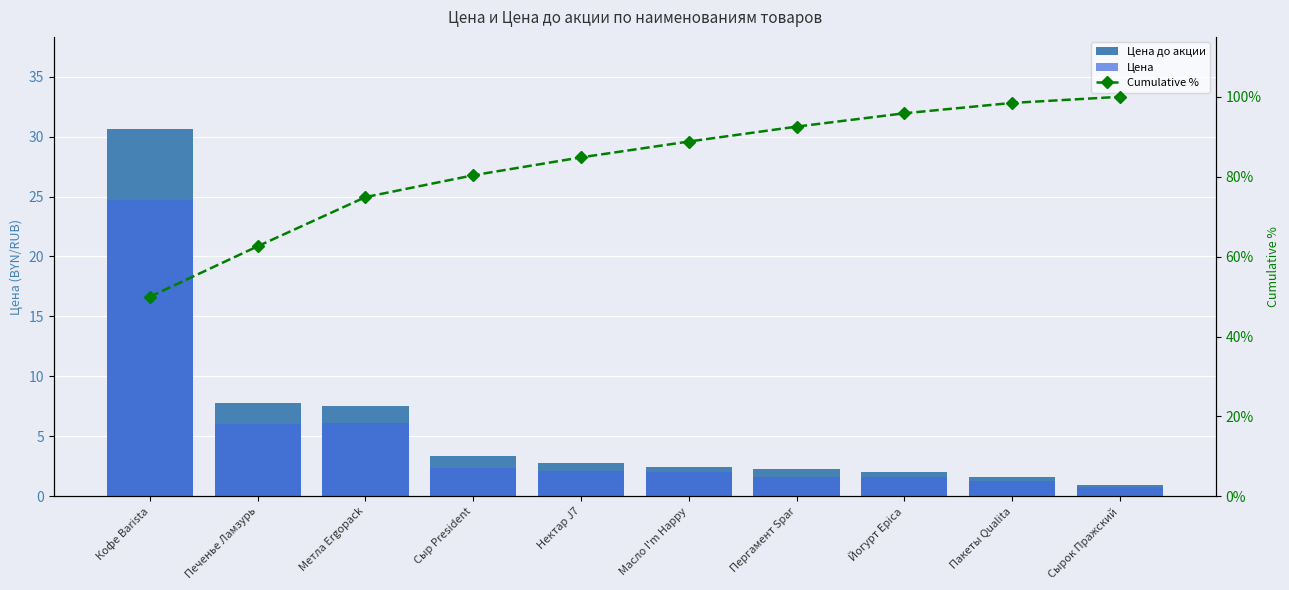

Which series has the largest range (max minus min)?

Cumulative %